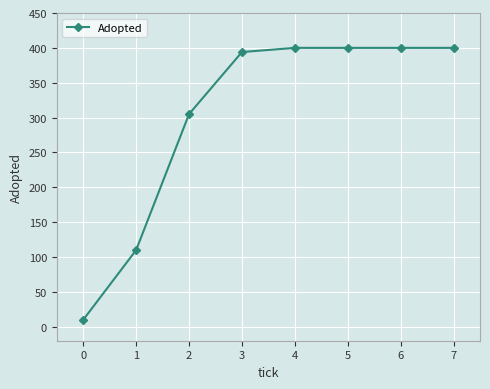

What is the maximum value shown in the chart?

400